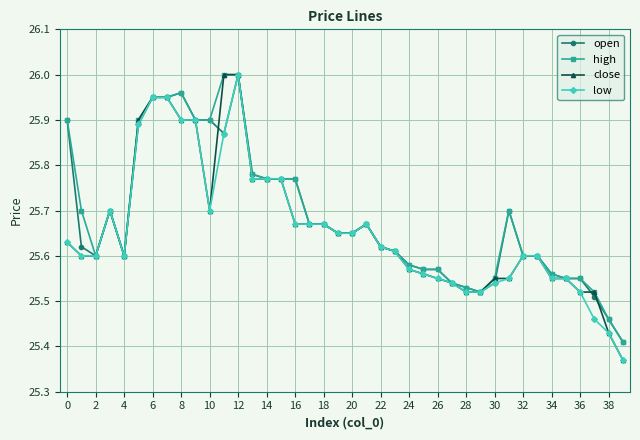

How many series are shown in this chart?

4